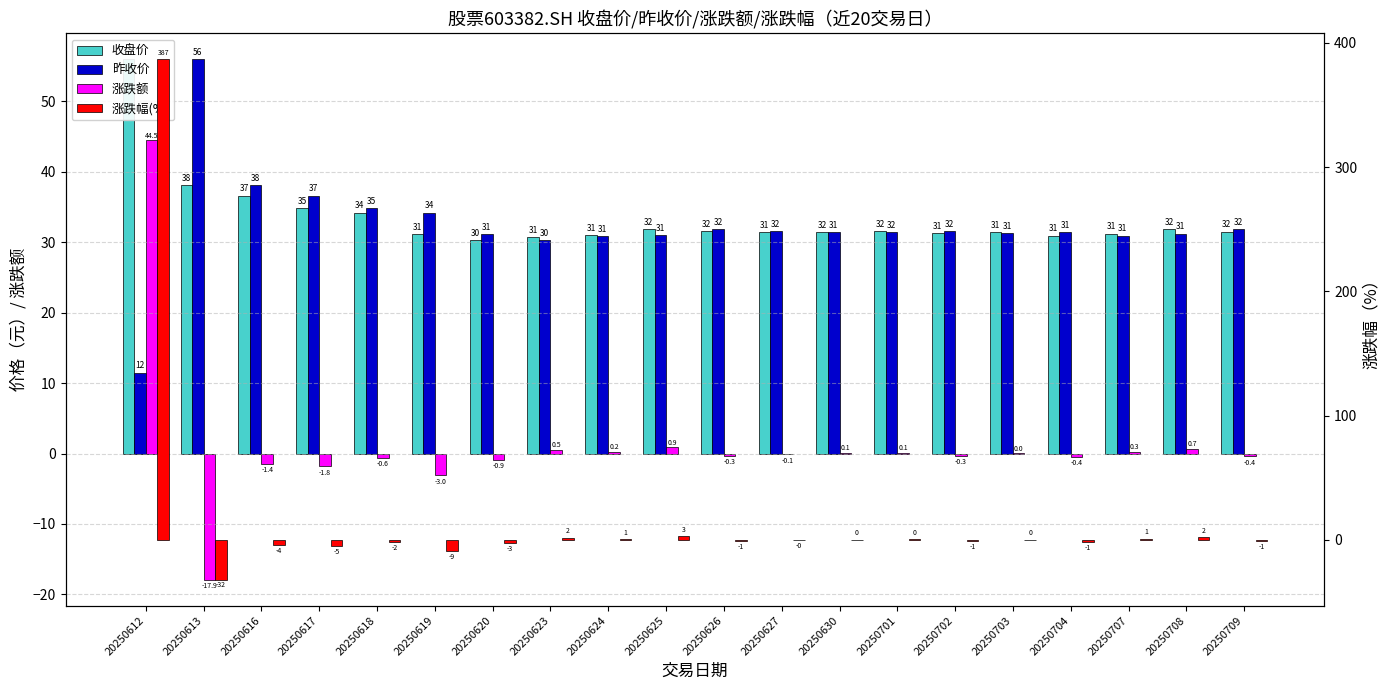

Reading left to right, what are all the values shown in this chart?

收盘价: 20250612=56.0	20250613=38.1	20250616=36.6	20250617=34.8	20250618=34.2	20250619=31.2	20250620=30.3	20250623=30.8	20250624=31.0	20250625=31.9	20250626=31.6	20250627=31.4	20250630=31.5	20250701=31.6	20250702=31.4	20250703=31.4	20250704=30.9	20250707=31.2	20250708=31.9	20250709=31.5
昨收价: 20250612=11.5	20250613=56.0	20250616=38.1	20250617=36.6	20250618=34.8	20250619=34.2	20250620=31.2	20250623=30.3	20250624=30.9	20250625=31.0	20250626=31.9	20250627=31.6	20250630=31.4	20250701=31.5	20250702=31.6	20250703=31.4	20250704=31.4	20250707=30.9	20250708=31.2	20250709=31.9
涨跌额: 20250612=44.5	20250613=-17.9	20250616=-1.4	20250617=-1.8	20250618=-0.6	20250619=-3.0	20250620=-0.9	20250623=0.5	20250624=0.2	20250625=0.9	20250626=-0.3	20250627=-0.1	20250630=0.1	20250701=0.1	20250702=-0.3	20250703=0.0	20250704=-0.4	20250707=0.3	20250708=0.7	20250709=-0.4
涨跌幅(%): 20250612=386.7	20250613=-32.0	20250616=-3.8	20250617=-4.9	20250618=-1.8	20250619=-8.9	20250620=-2.8	20250623=1.6	20250624=0.7	20250625=2.8	20250626=-0.9	20250627=-0.4	20250630=0.2	20250701=0.4	20250702=-0.9	20250703=0.1	20250704=-1.4	20250707=0.9	20250708=2.1	20250709=-1.2